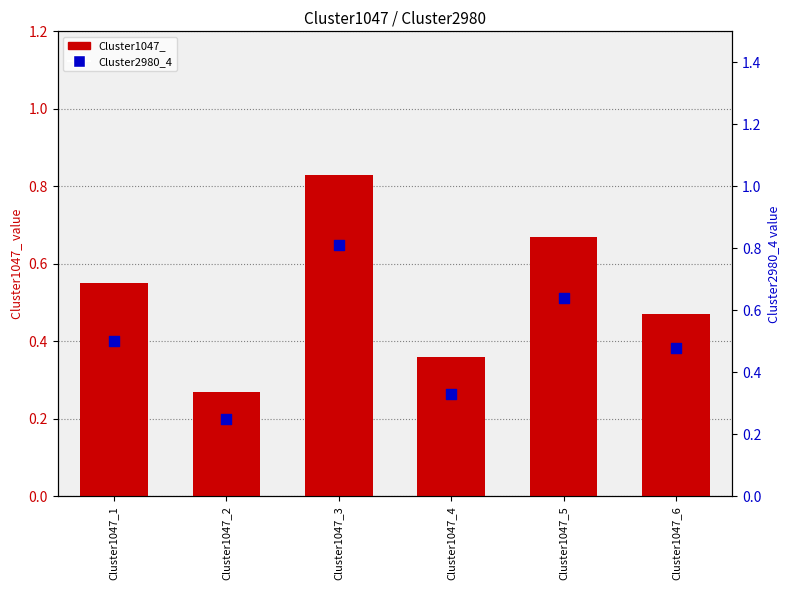

Which series reaches the minimum Y coordinate?

Cluster2980_4